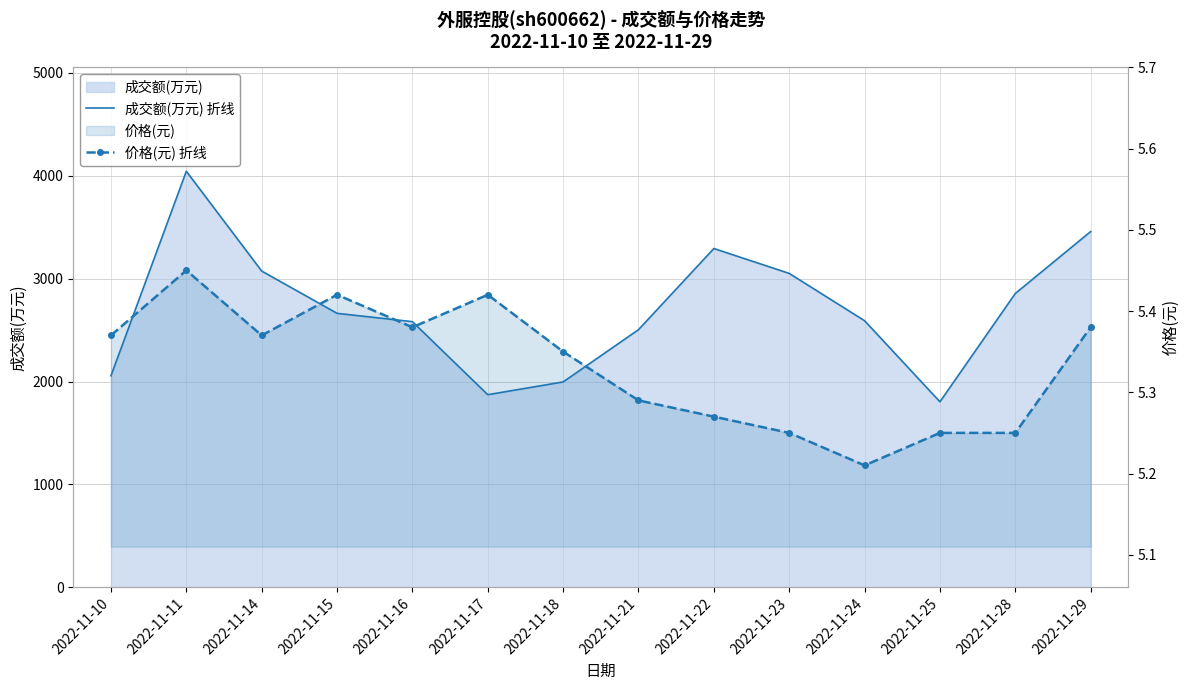

Rank the series at 2022-11-23 from highest to lowest value.

成交额(万元) 折线, 价格(元) 折线